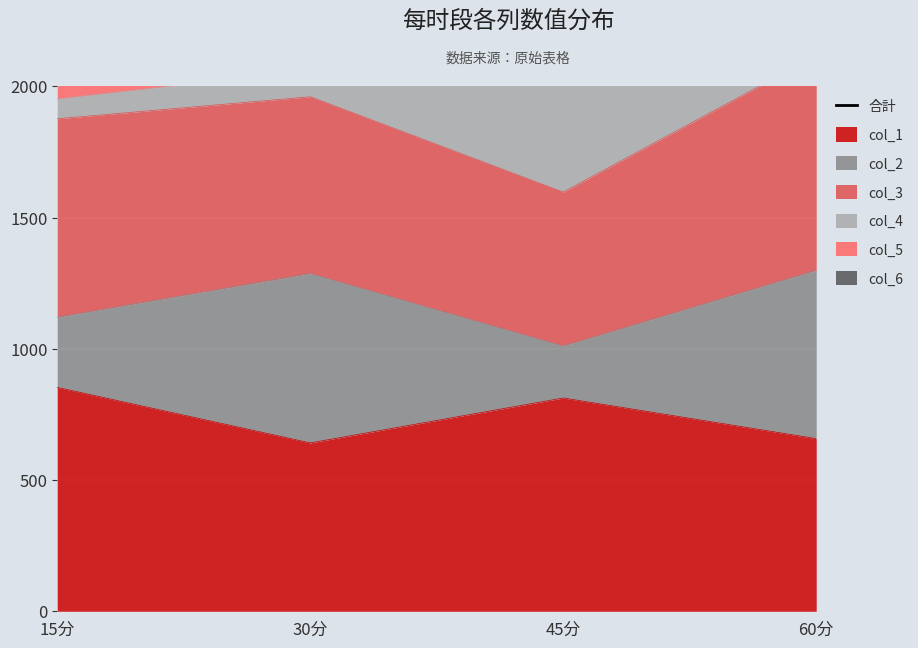

What is the sum of all values?

13608.7